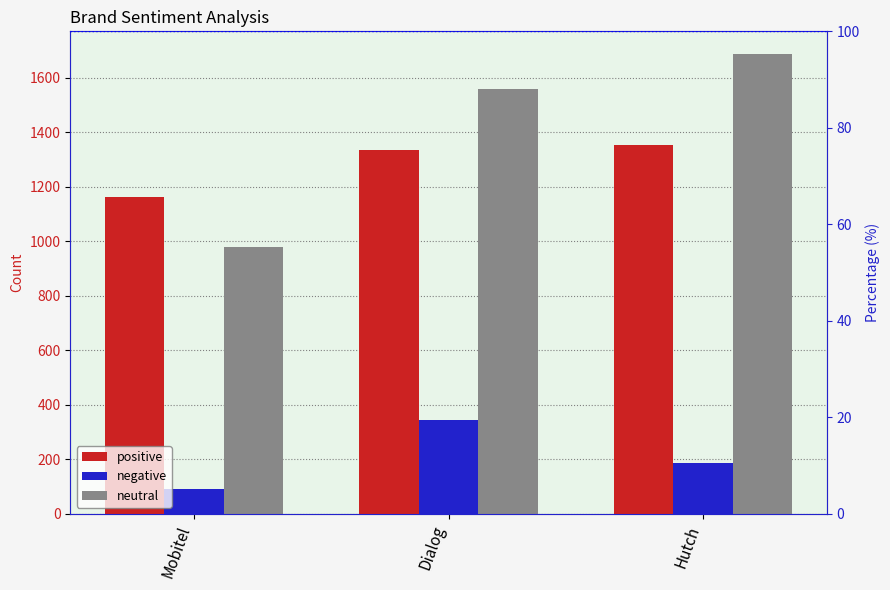

Between Dialog and Hutch, which series saw the biggest shift?

negative